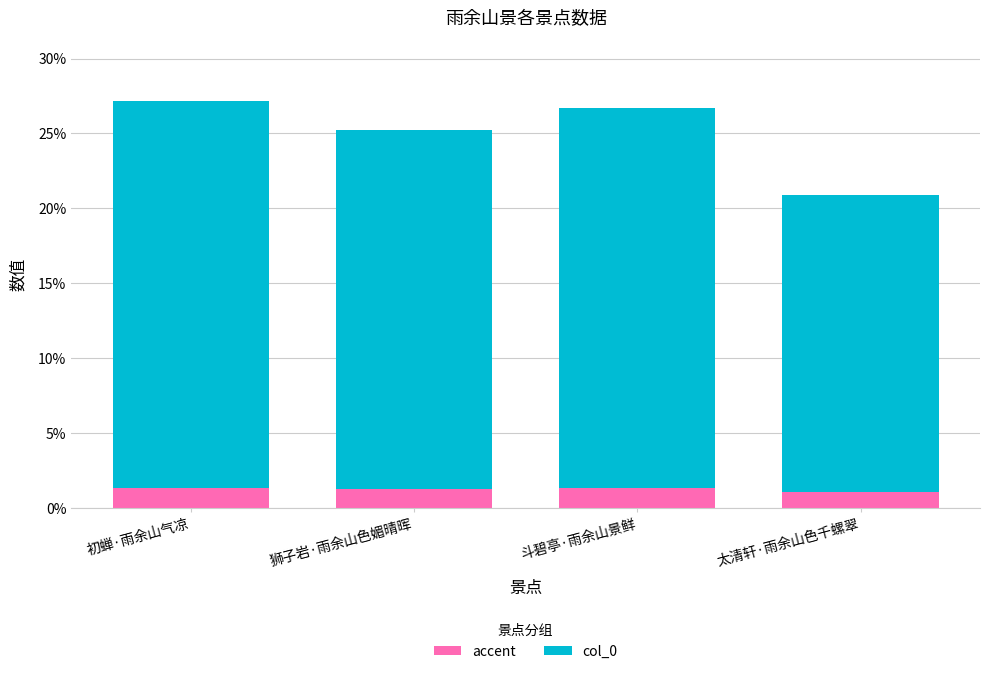

Rank the series at 斗碧亭·雨余山景鲜 from lowest to highest value.

accent, col_0